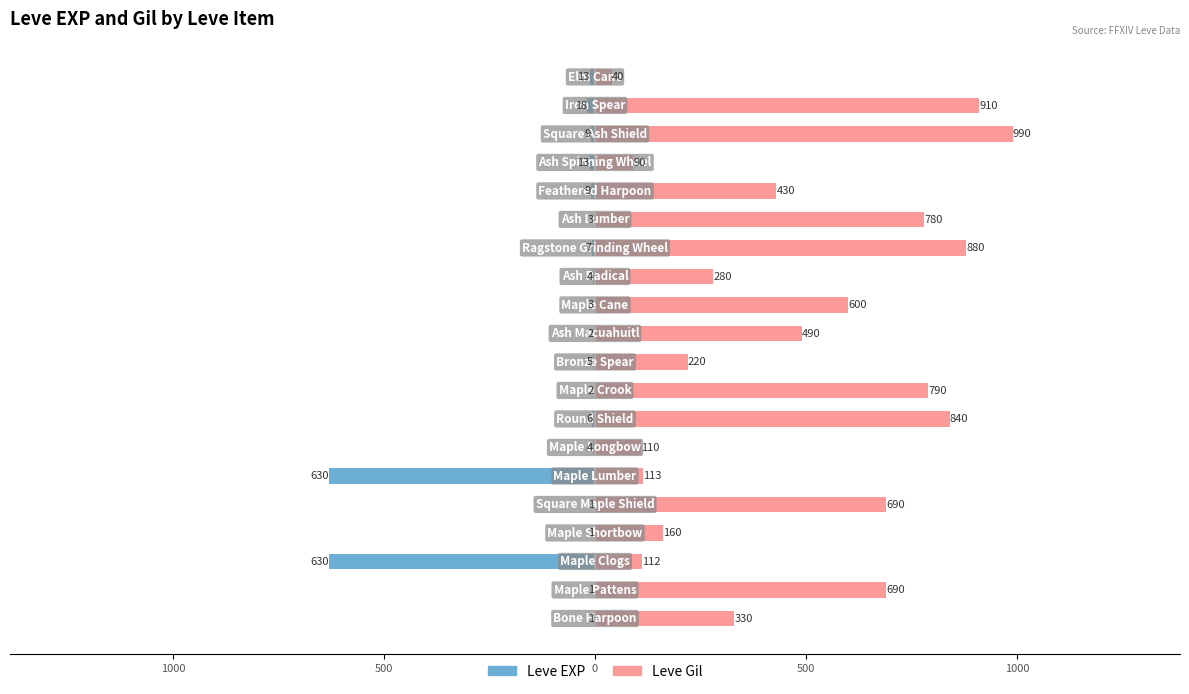

At 12, list the series in order from smallest to largest.

Leve EXP, Leve Gil